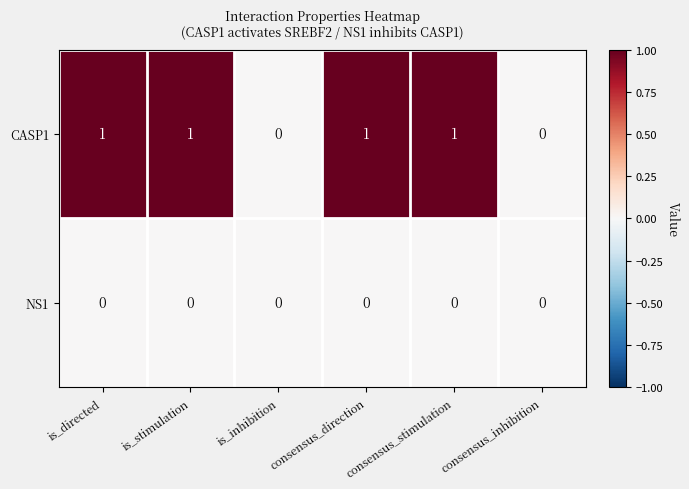

How many CASP1 values are between 0 and 1?

6